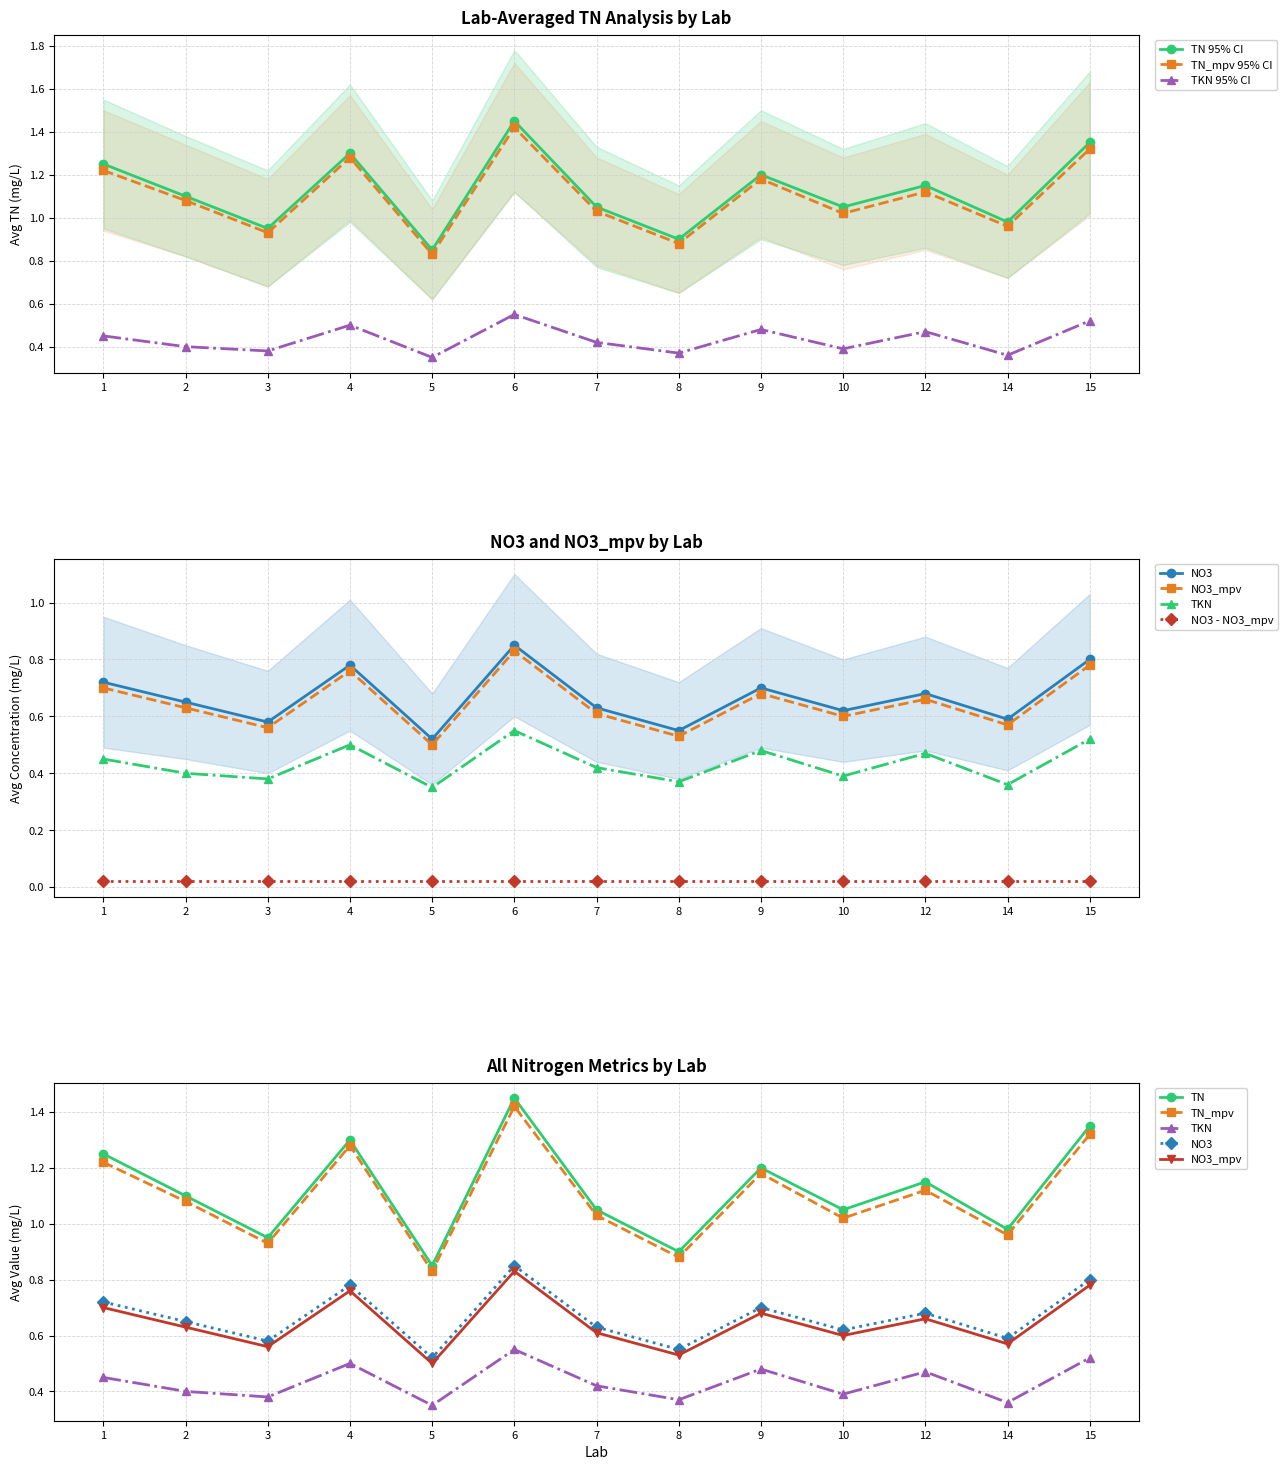

Reading right to left, extract all data points from this chart.

TN: 1.4	1.0	1.1	1.1	1.2	0.9	1.1	1.4	0.8	1.3	0.9	1.1	1.2
TN_mpv: 1.3	1.0	1.1	1.0	1.2	0.9	1.0	1.4	0.8	1.3	0.9	1.1	1.2
TKN: 0.5	0.4	0.5	0.4	0.5	0.4	0.4	0.6	0.3	0.5	0.4	0.4	0.5
NO3: 0.8	0.6	0.7	0.6	0.7	0.6	0.6	0.8	0.5	0.8	0.6	0.7	0.7
NO3_mpv: 0.8	0.6	0.7	0.6	0.7	0.5	0.6	0.8	0.5	0.8	0.6	0.6	0.7